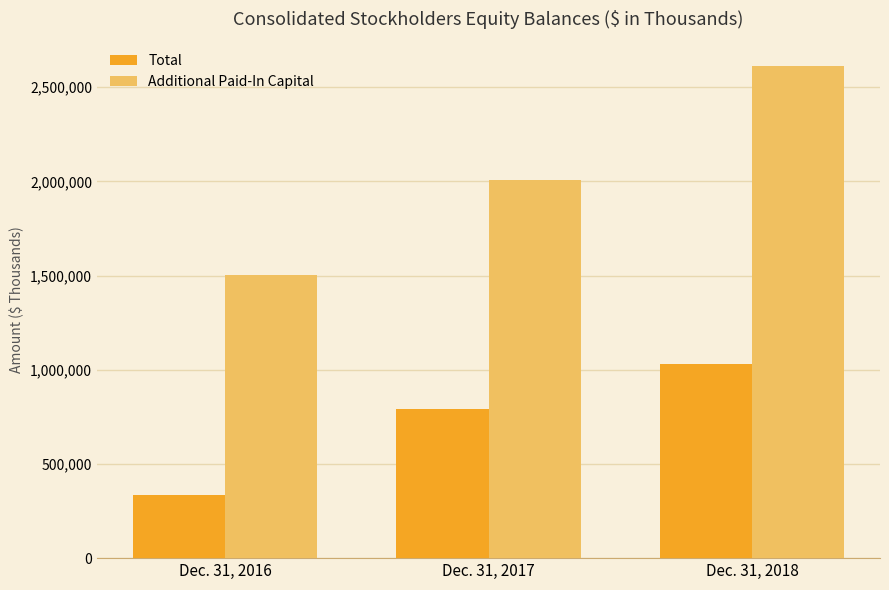

What is the sum of all Total values?

2158184